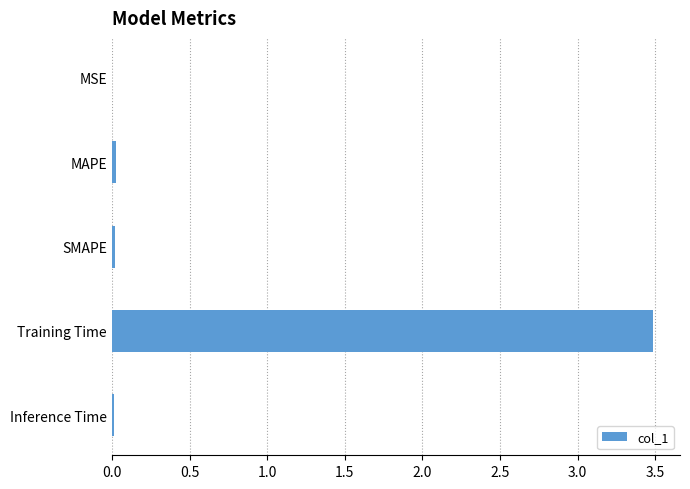

Are the bars horizontal?

Yes